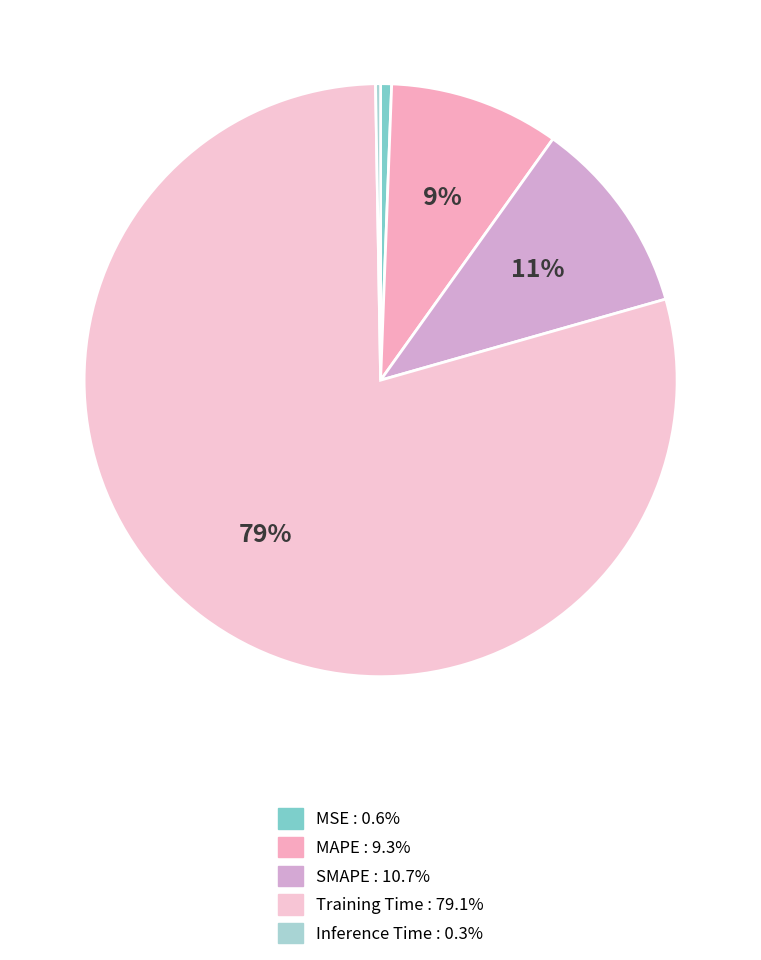

Rank the categories by value from lowest to highest.

Inference Time, MSE, MAPE, SMAPE, Training Time